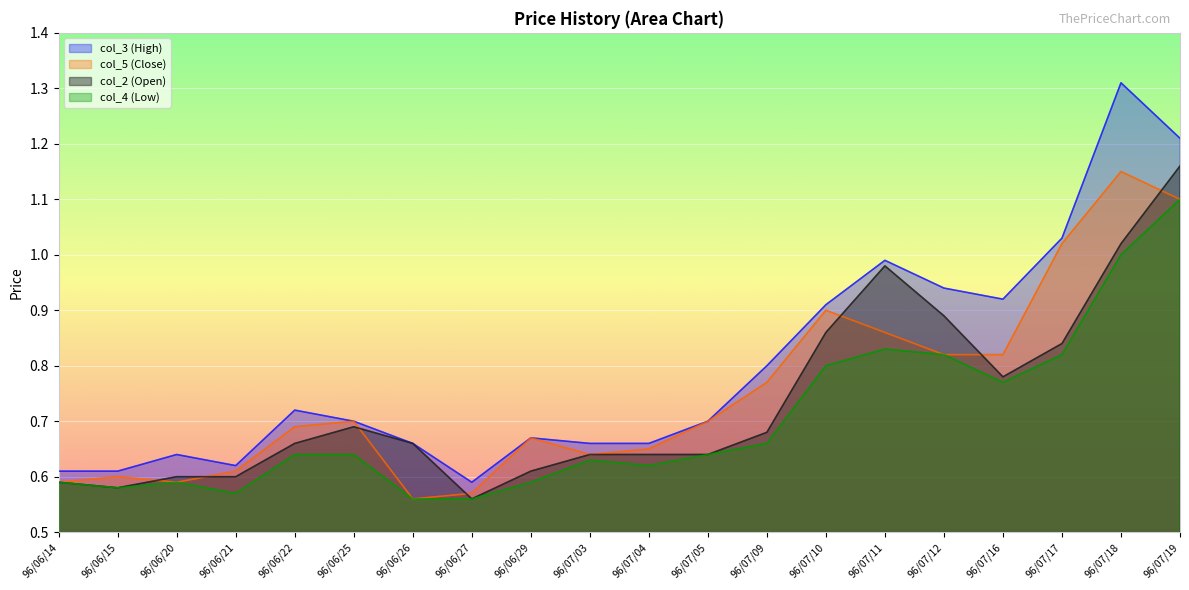

Where is col_5 (Close) nearest to the value 0?

96/06/26